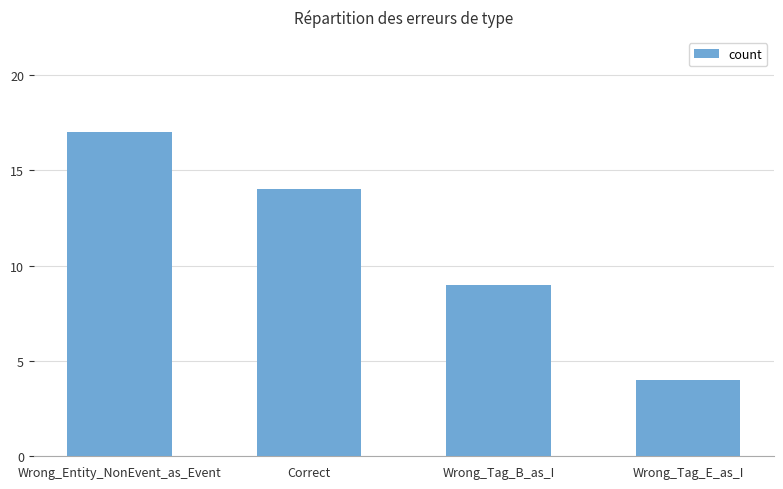

Which has a higher value, Wrong_Entity_NonEvent_as_Event or Wrong_Tag_B_as_I?

Wrong_Entity_NonEvent_as_Event